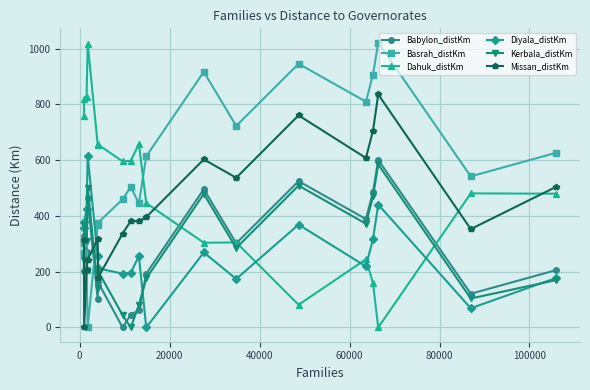

True or false: Kerbala_distKm and Basrah_distKm intersect in this chart.

True